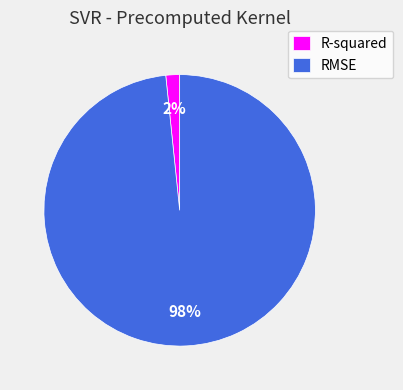

Combined, do R-squared and RMSE account for over 50%?

Yes